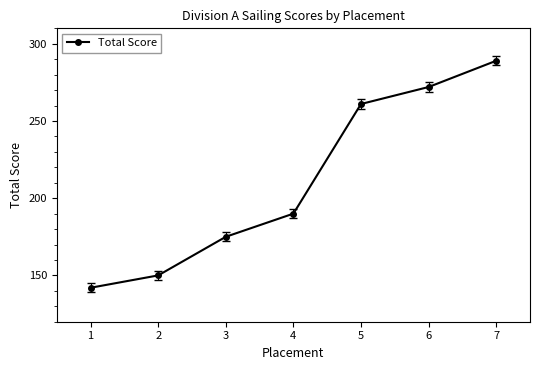

How many values are below 190?

3